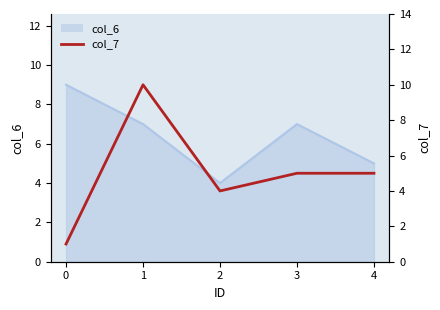

How many data points are less than 5?

2